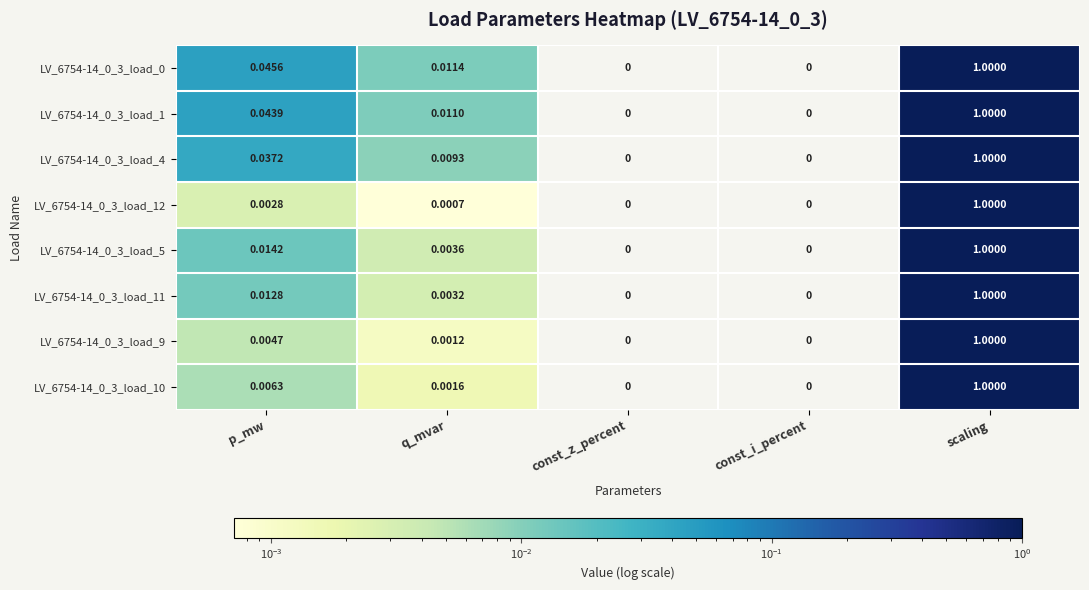

At which category is the sum across all series the highest?

scaling